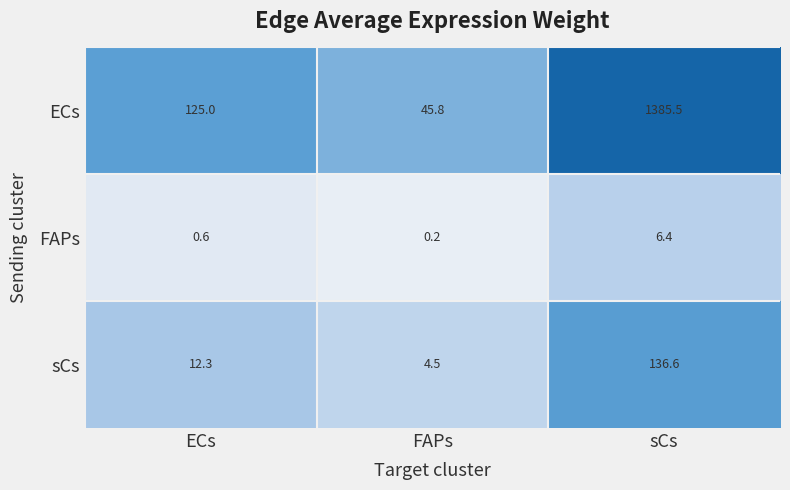

Read the FAPs value at sCs.

6.4